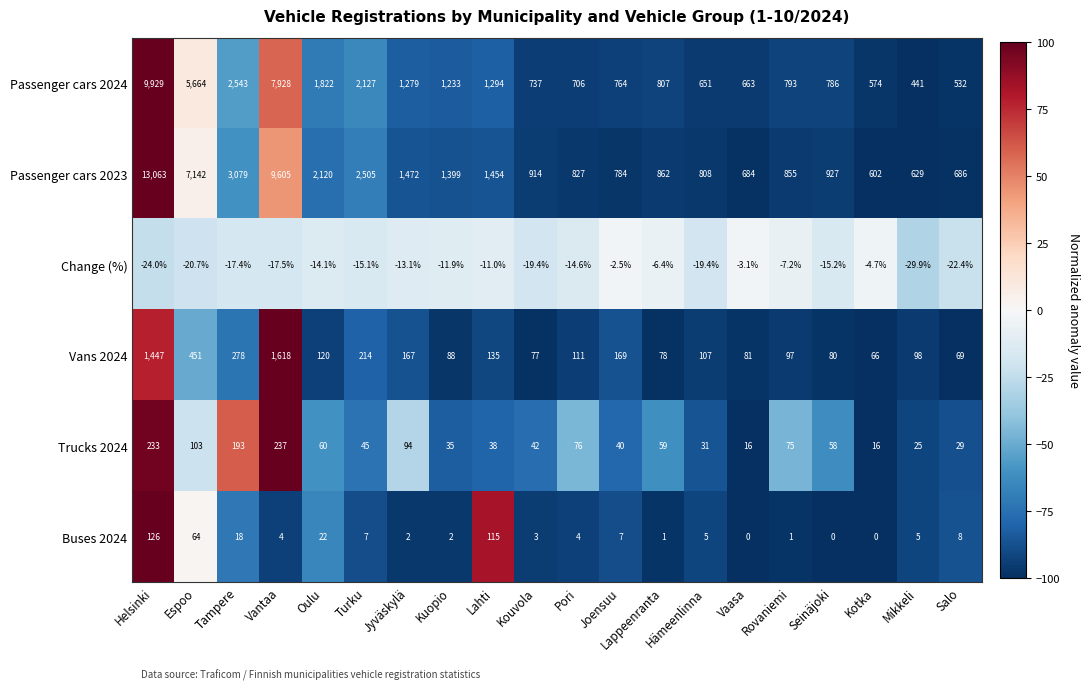

What is the difference between the maximum and second lowest values in the Vans 2024 series?

1549.0